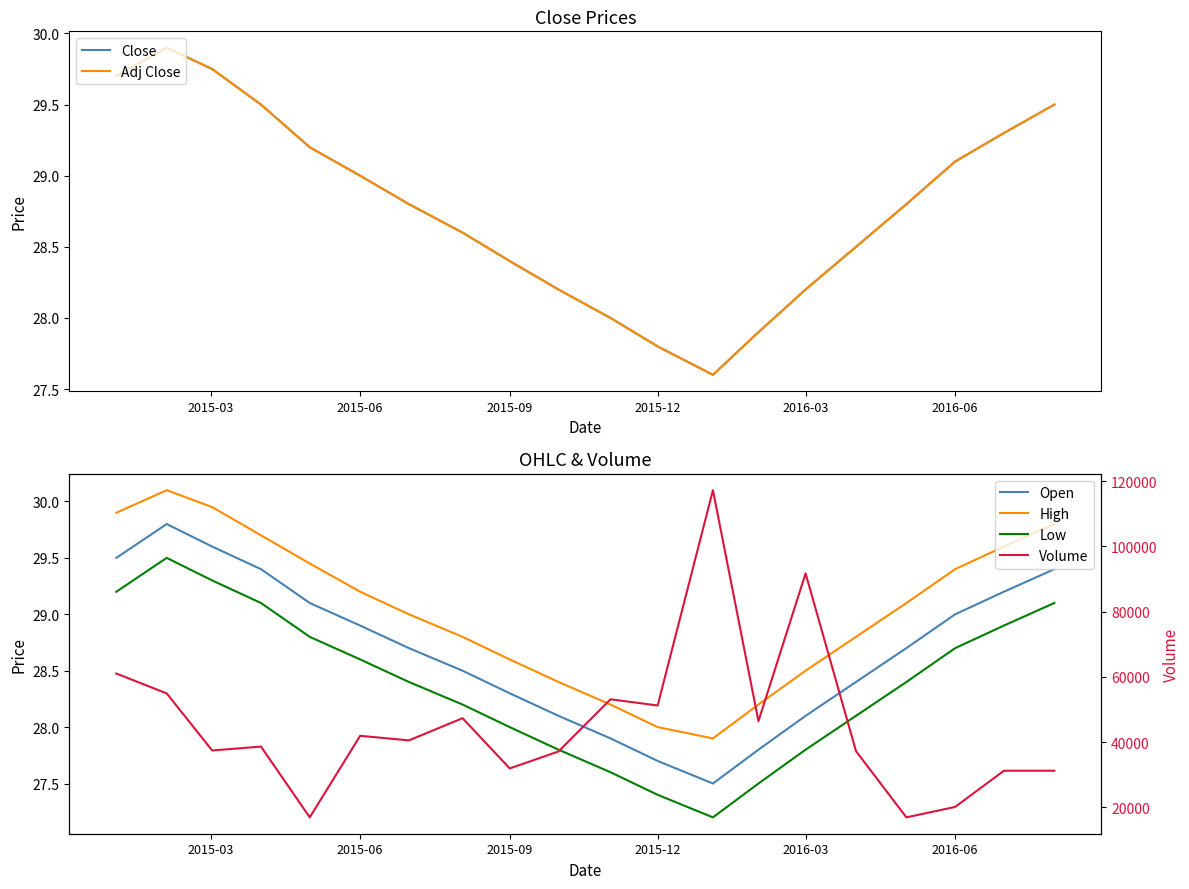

What is the value of the High point at the 15th from the left?

28.5